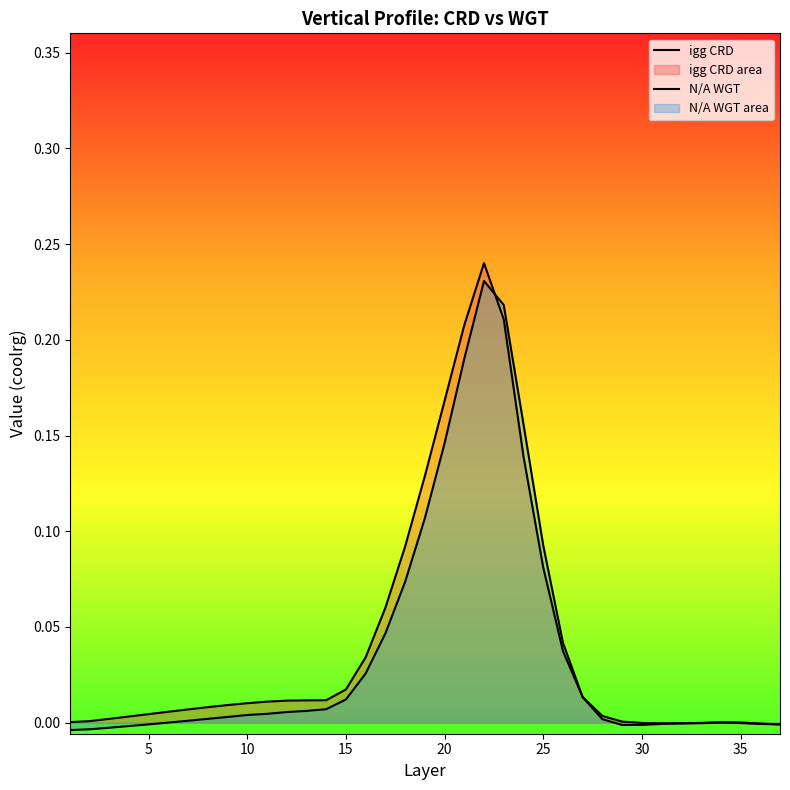

How many lines are shown in the chart?

2